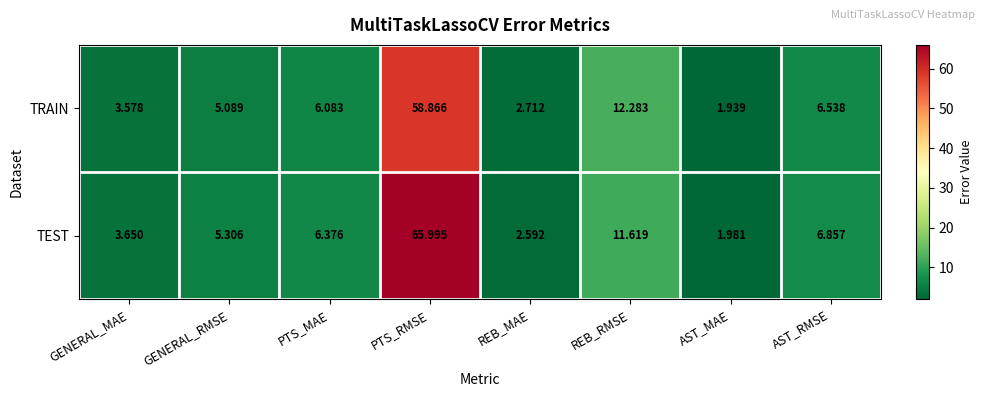

Which category has the lowest value in the TEST series?

AST_MAE